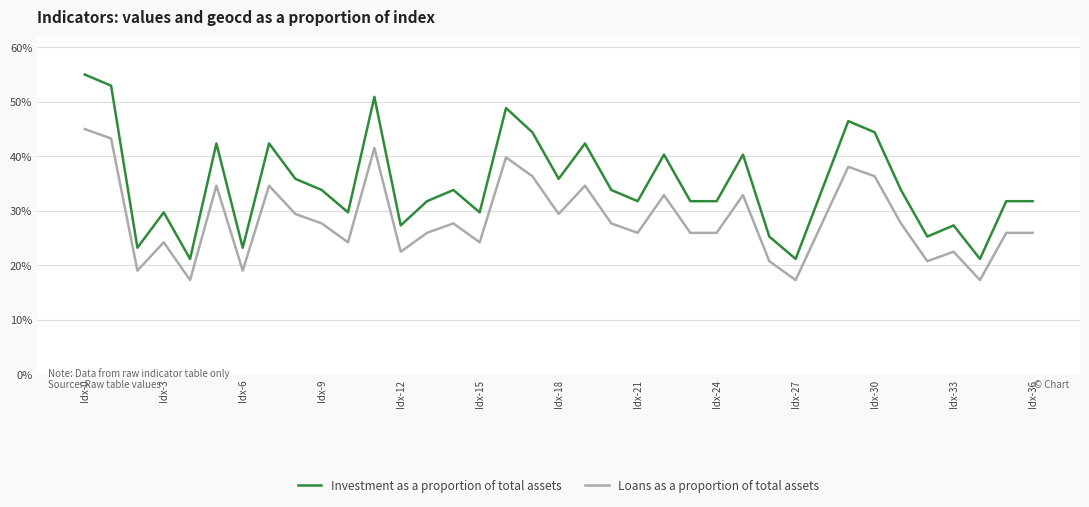

Which series has the largest total across all categories?

Investment as a proportion of total assets